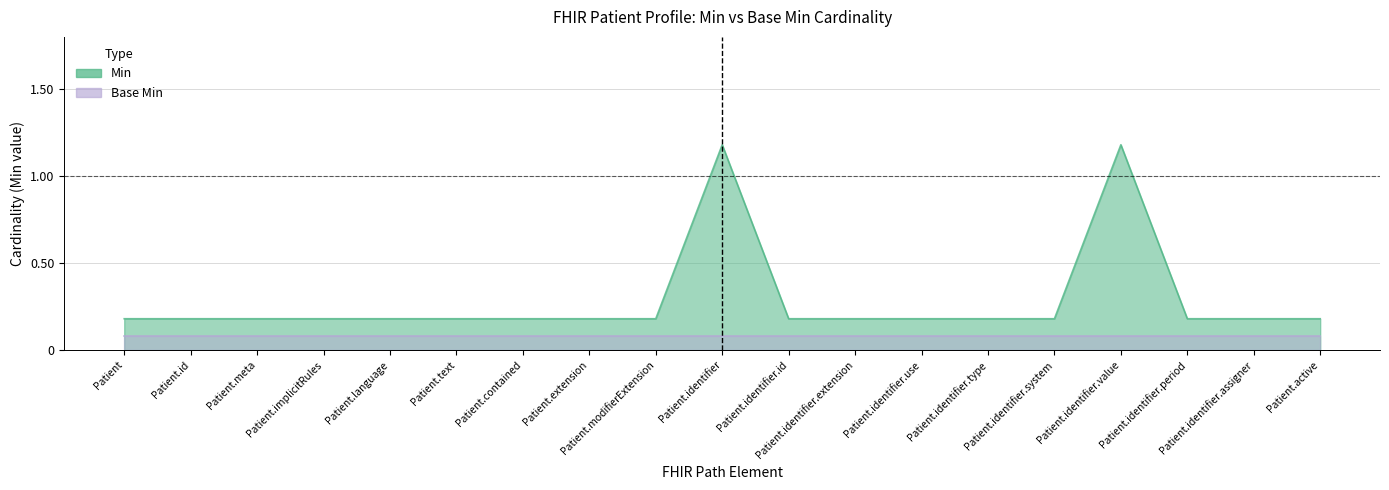

List the labels in order of value, smallest first.

Patient, Patient.id, Patient.meta, Patient.implicitRules, Patient.language, Patient.text, Patient.contained, Patient.extension, Patient.modifierExtension, Patient.identifier.id, Patient.identifier.extension, Patient.identifier.use, Patient.identifier.type, Patient.identifier.system, Patient.identifier.period, Patient.identifier.assigner, Patient.active, Patient.identifier, Patient.identifier.value